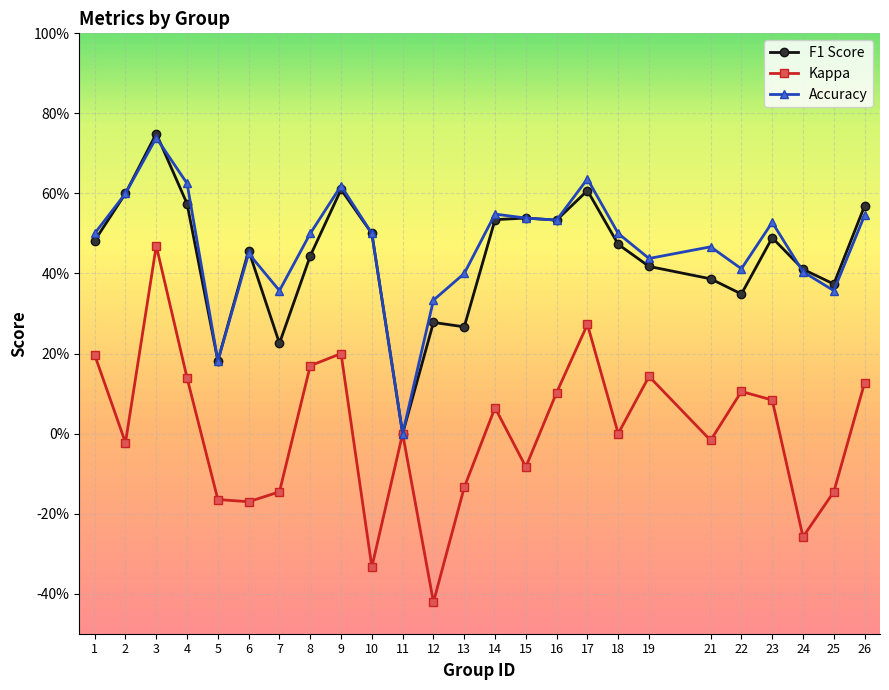

Is this an area chart (filled region under the line)?

No